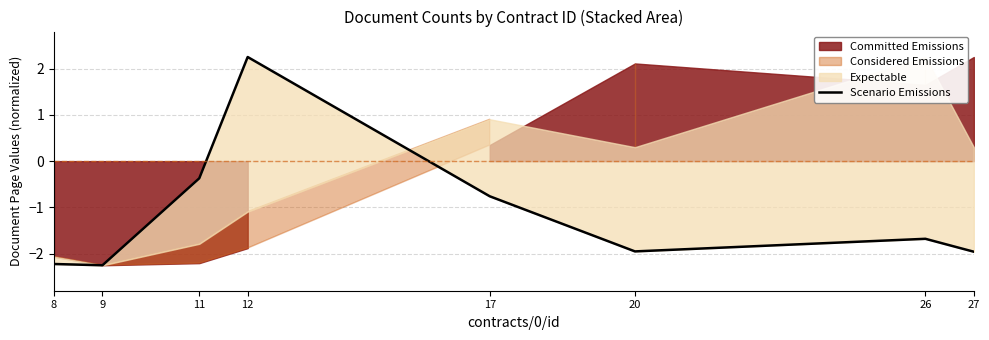

Rank the categories by value from highest to lowest.

12, 11, 17, 26, 20, 27, 8, 9